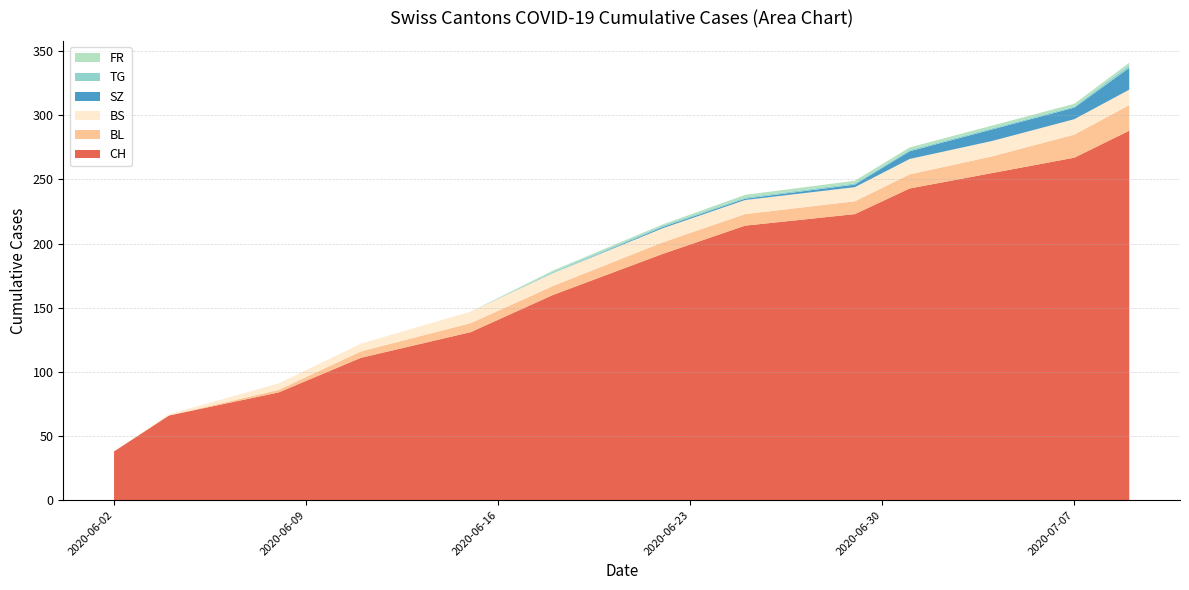

Reading left to right, transcribe all the data shown in this chart.

CH: 38	66	84	111	131	160	192	214	223	243	255	267	288
BL: 0	0	2	5	7	7	9	9	10	11	13	18	20
BS: 0	1	5	6	9	10	11	11	11	12	12	12	12
SZ: 0	0	0	0	0	0	1	1	2	6	9	9	17
TG: 0	0	0	0	0	1	1	1	1	1	1	1	2
FR: 0	0	0	0	0	1	1	2	2	2	2	2	2